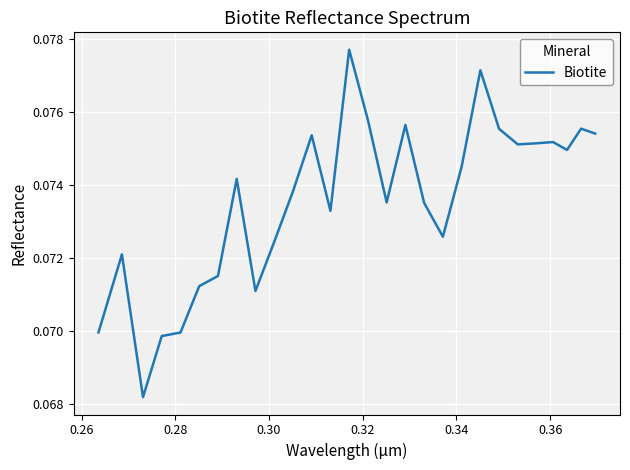

Is this an area chart (filled region under the line)?

No